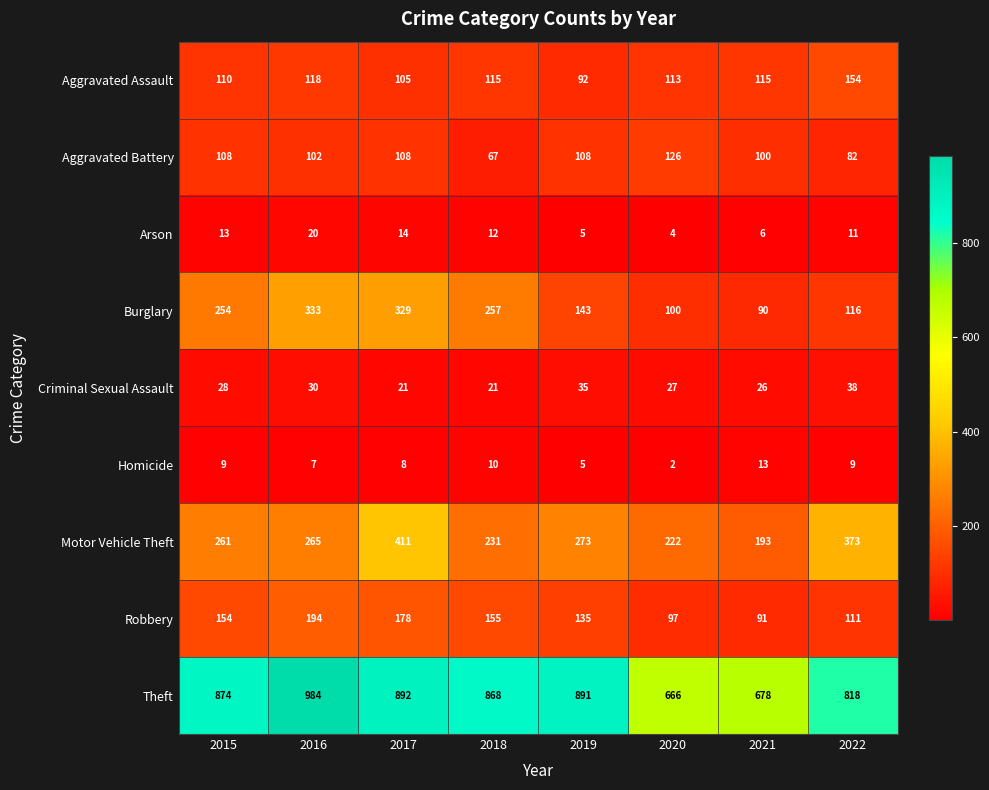

Is it true that Theft equals 393 at 2016?

False